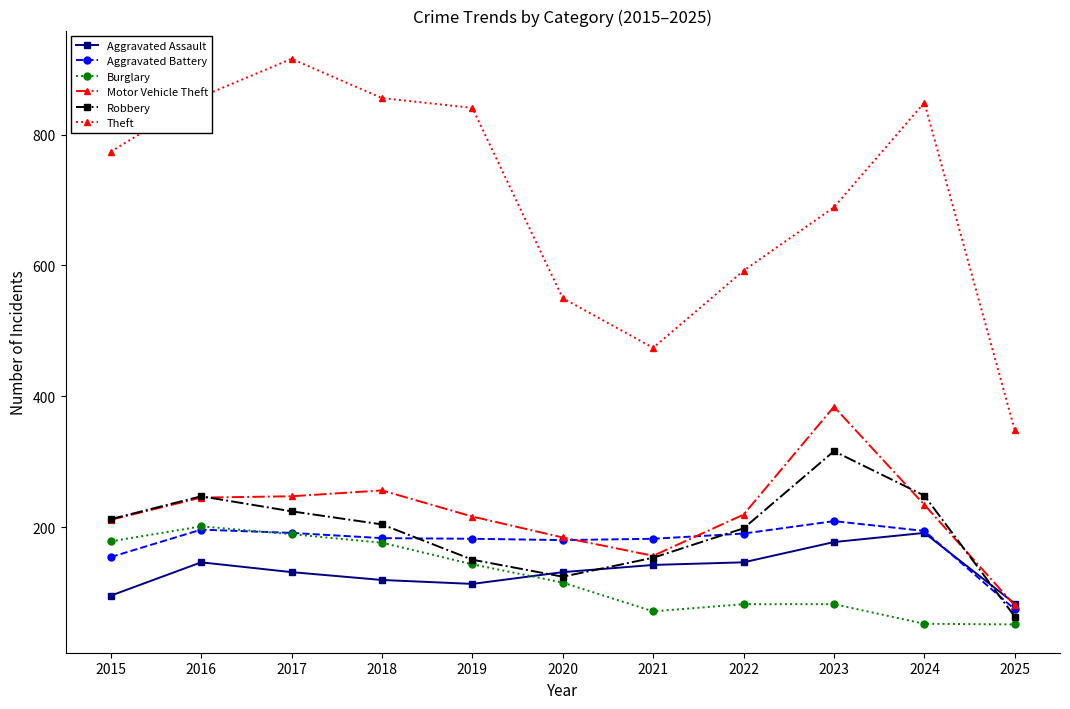

Is it true that Motor Vehicle Theft equals 245 at 2016?

True